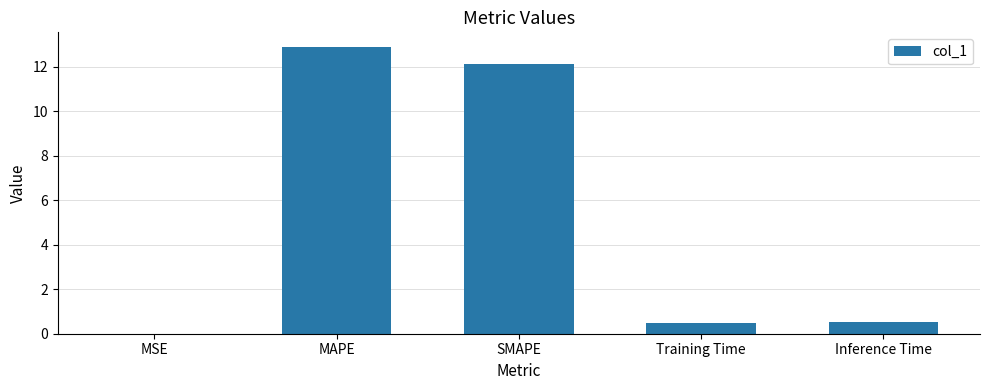

What is the change in value from MSE to SMAPE?

+12.1